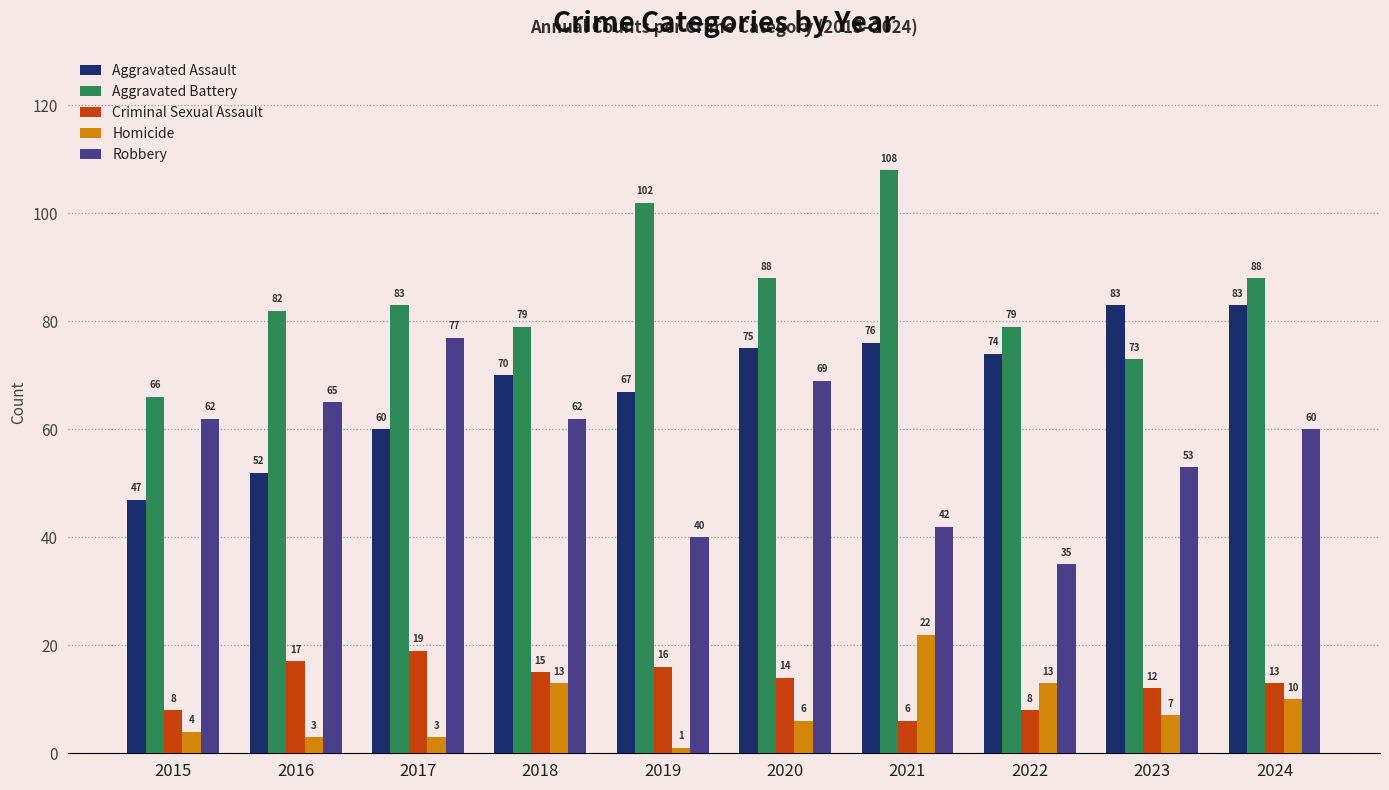

What value does the Robbery series have at 2023?

53